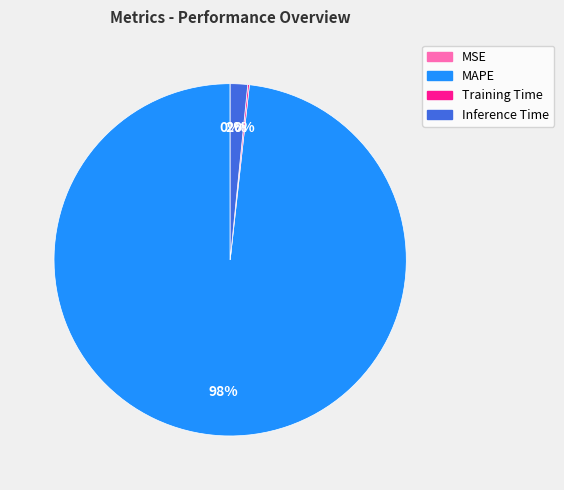

Is there any slice that represents more than half of the pie?

Yes